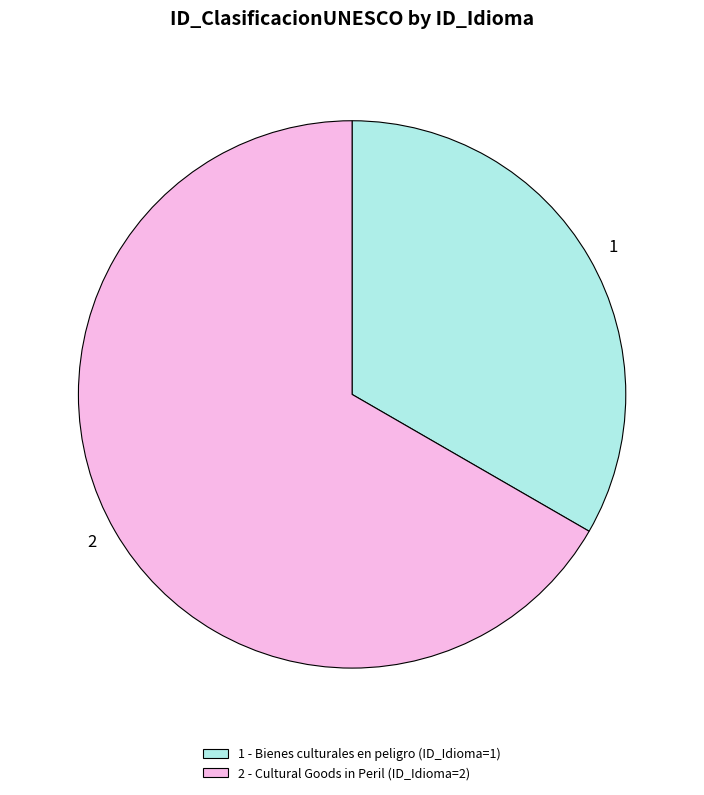

Does 2 represent more than half of the total?

Yes